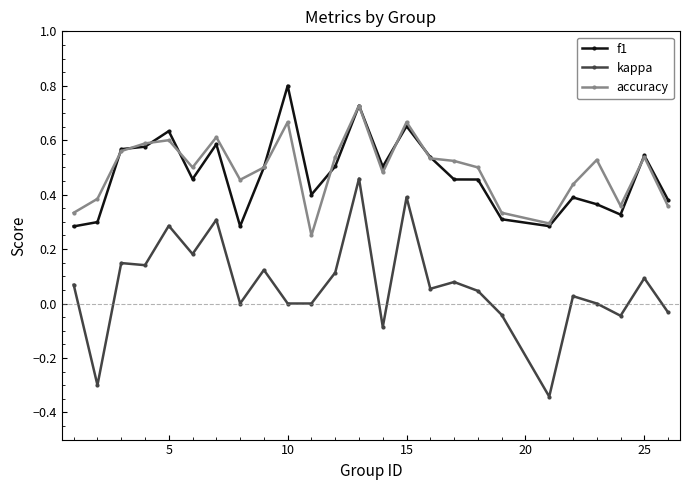

List the series in order of their peak value, lowest first.

kappa, accuracy, f1